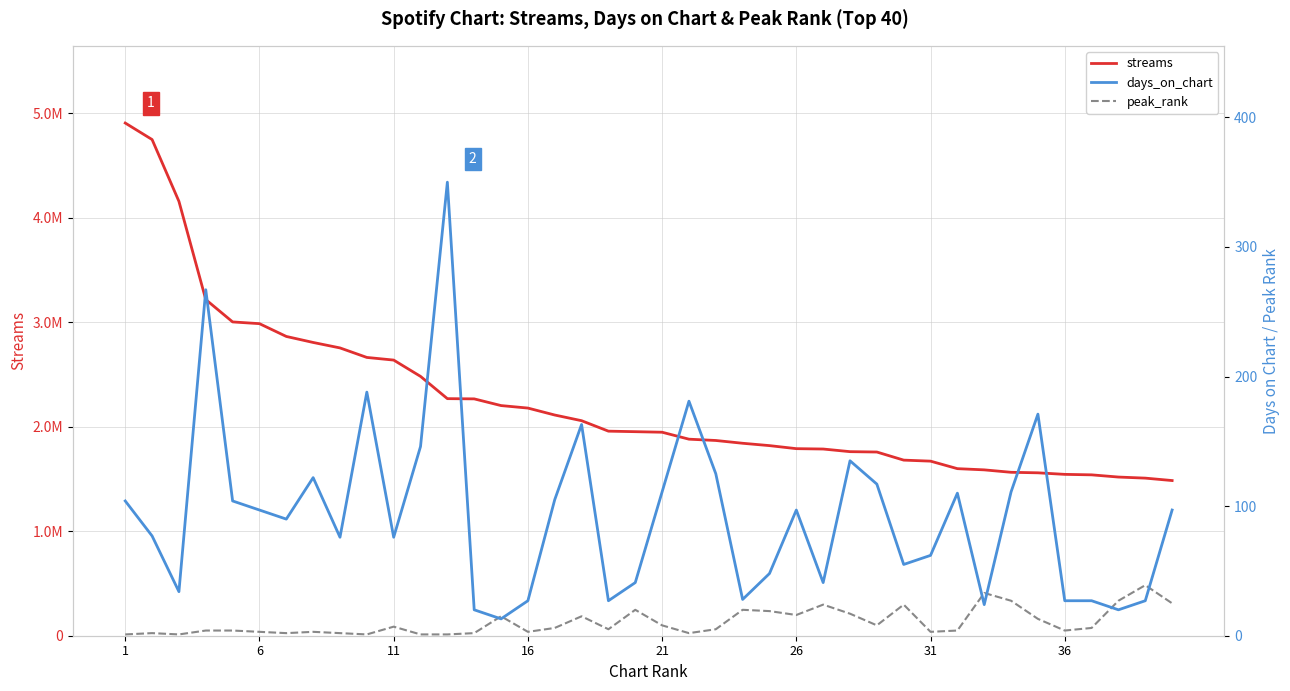

What is the sum of all streams values?

89971822